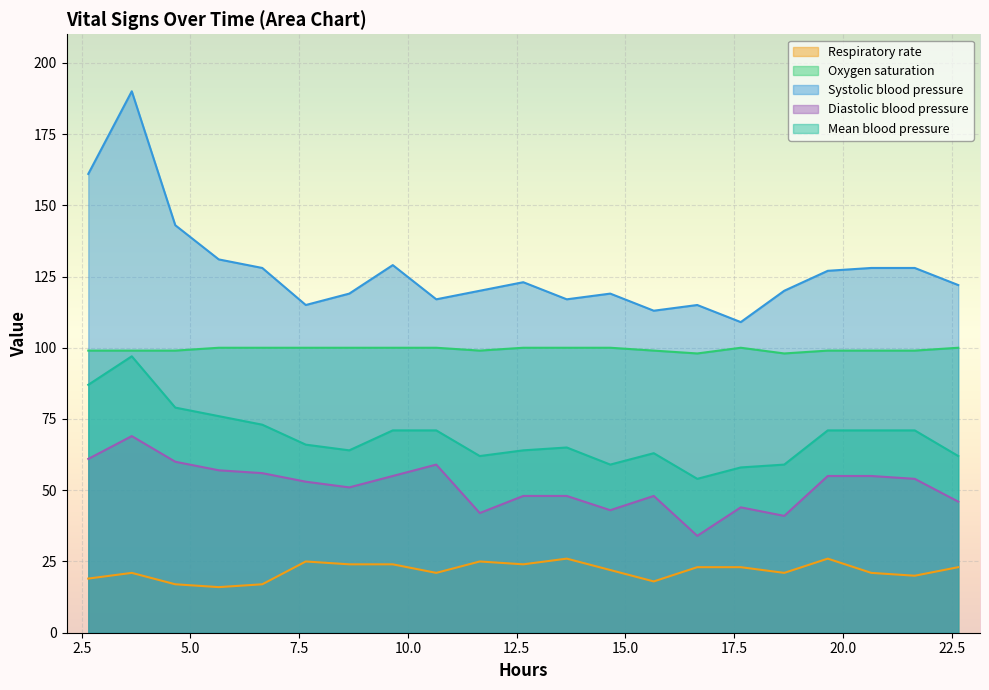

Rank the series by their average value, from lowest to highest.

Respiratory rate, Diastolic blood pressure, Mean blood pressure, Oxygen saturation, Systolic blood pressure